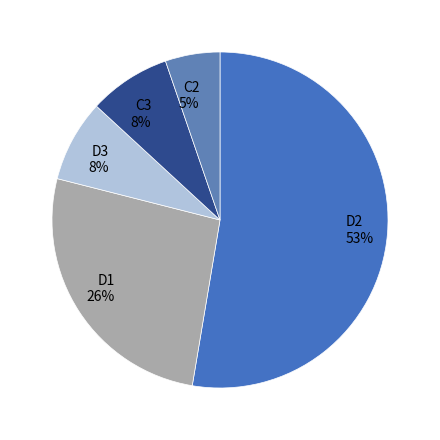

Combined, do D2 53% and C3 8% account for over 50%?

Yes